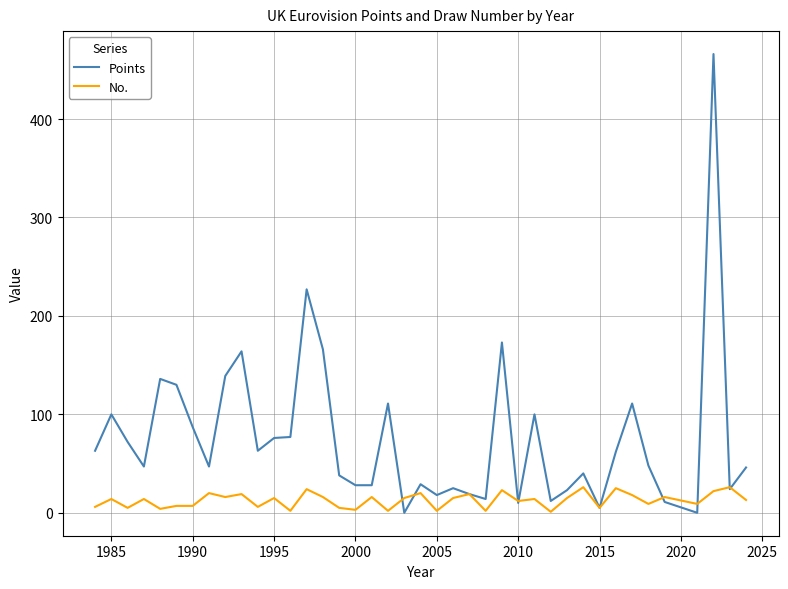

Rank the series by their average value, from highest to lowest.

Points, No.